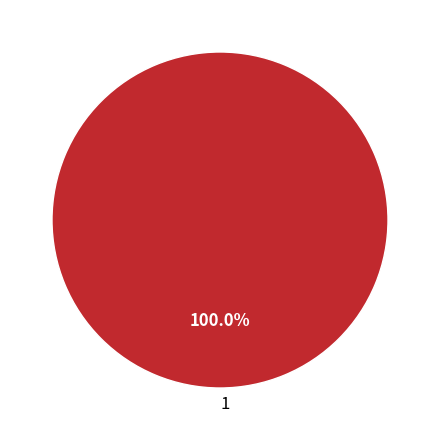

Rank the categories by value from lowest to highest.

1